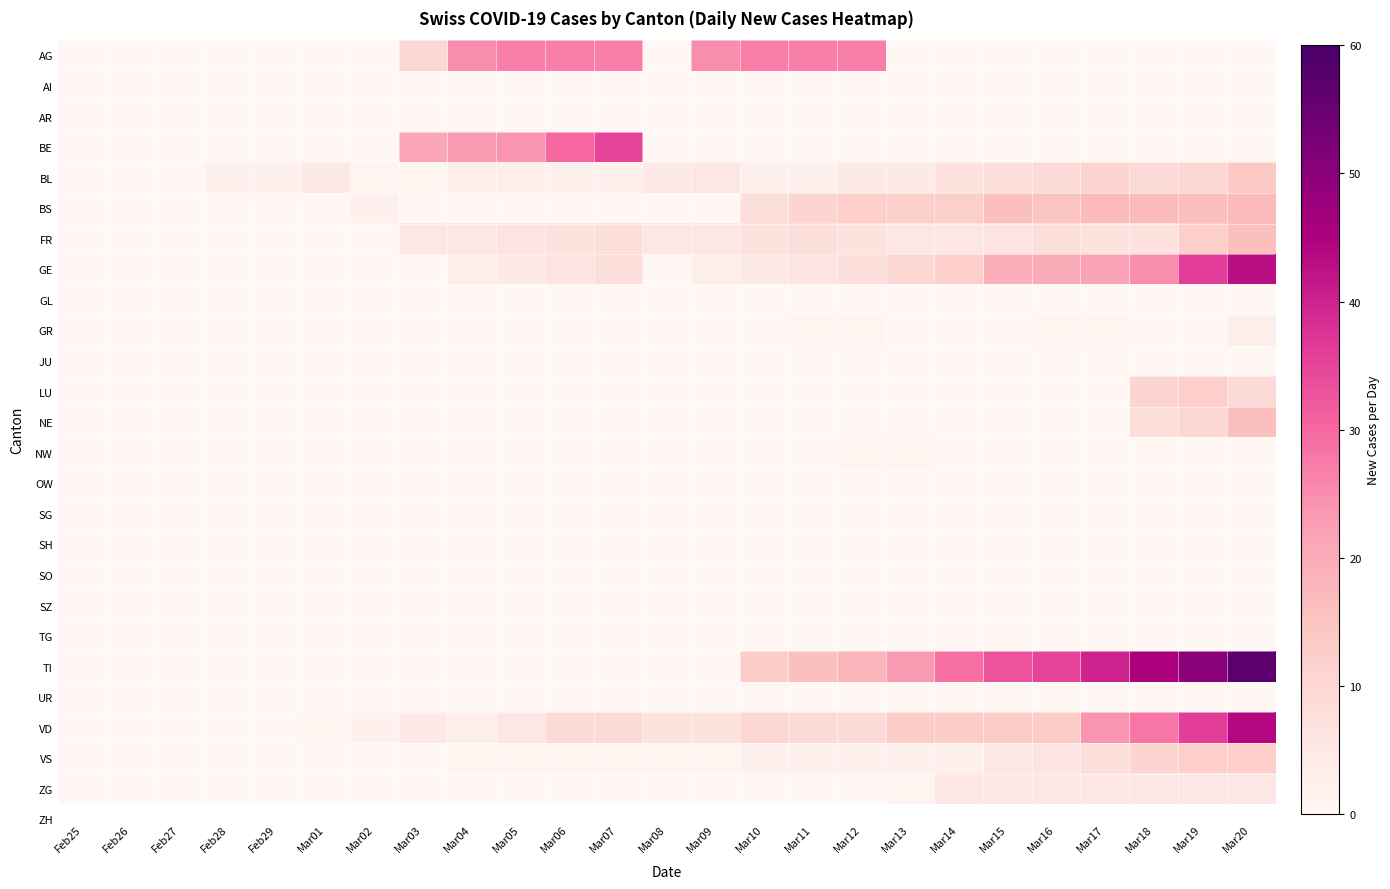

Reading right to left, list all the values displayed in this chart.

AG: Mar20=0	Mar19=0	Mar18=0	Mar17=0	Mar16=0	Mar15=0	Mar14=0	Mar13=0	Mar12=27	Mar11=27	Mar10=27	Mar09=25	Mar08=0	Mar07=27	Mar06=27	Mar05=27	Mar04=25	Mar03=10	Mar02=0	Mar01=0	Feb29=0	Feb28=0	Feb27=0	Feb26=0	Feb25=0
AI: Mar20=0	Mar19=0	Mar18=0	Mar17=0	Mar16=0	Mar15=0	Mar14=0	Mar13=0	Mar12=0	Mar11=0	Mar10=0	Mar09=0	Mar08=0	Mar07=0	Mar06=0	Mar05=0	Mar04=0	Mar03=0	Mar02=0	Mar01=0	Feb29=0	Feb28=0	Feb27=0	Feb26=0	Feb25=0
AR: Mar20=0	Mar19=0	Mar18=0	Mar17=0	Mar16=0	Mar15=0	Mar14=0	Mar13=0	Mar12=0	Mar11=0	Mar10=0	Mar09=0	Mar08=0	Mar07=0	Mar06=0	Mar05=0	Mar04=0	Mar03=0	Mar02=0	Mar01=0	Feb29=0	Feb28=0	Feb27=0	Feb26=0	Feb25=0
BE: Mar20=0	Mar19=0	Mar18=0	Mar17=0	Mar16=0	Mar15=0	Mar14=0	Mar13=0	Mar12=0	Mar11=0	Mar10=0	Mar09=0	Mar08=0	Mar07=35	Mar06=30	Mar05=24	Mar04=23	Mar03=21	Mar02=0	Mar01=0	Feb29=0	Feb28=0	Feb27=0	Feb26=0	Feb25=0
BL: Mar20=14	Mar19=10	Mar18=9	Mar17=11	Mar16=9	Mar15=8	Mar14=7	Mar13=4	Mar12=4	Mar11=2	Mar10=2	Mar09=5	Mar08=4	Mar07=2	Mar06=2	Mar05=3	Mar04=3	Mar03=1	Mar02=1	Mar01=4	Feb29=2	Feb28=2	Feb27=0	Feb26=0	Feb25=0
BS: Mar20=17	Mar19=16	Mar18=17	Mar17=17	Mar16=15	Mar15=16	Mar14=12	Mar13=12	Mar12=12	Mar11=11	Mar10=8	Mar09=0	Mar08=0	Mar07=0	Mar06=0	Mar05=0	Mar04=0	Mar03=0	Mar02=2	Mar01=0	Feb29=0	Feb28=0	Feb27=0	Feb26=0	Feb25=0
FR: Mar20=16	Mar19=12	Mar18=7	Mar17=7	Mar16=8	Mar15=6	Mar14=5	Mar13=5	Mar12=7	Mar11=8	Mar10=7	Mar09=5	Mar08=5	Mar07=8	Mar06=7	Mar05=6	Mar04=5	Mar03=5	Mar02=0	Mar01=0	Feb29=0	Feb28=0	Feb27=0	Feb26=0	Feb25=0
GE: Mar20=43	Mar19=36	Mar18=25	Mar17=22	Mar16=20	Mar15=19	Mar14=12	Mar13=10	Mar12=8	Mar11=6	Mar10=4	Mar09=3	Mar08=0	Mar07=8	Mar06=6	Mar05=4	Mar04=3	Mar03=0	Mar02=0	Mar01=0	Feb29=0	Feb28=0	Feb27=0	Feb26=0	Feb25=0
GL: Mar20=0	Mar19=0	Mar18=0	Mar17=0	Mar16=0	Mar15=0	Mar14=0	Mar13=0	Mar12=0	Mar11=0	Mar10=0	Mar09=0	Mar08=0	Mar07=0	Mar06=0	Mar05=0	Mar04=0	Mar03=0	Mar02=0	Mar01=0	Feb29=0	Feb28=0	Feb27=0	Feb26=0	Feb25=0
GR: Mar20=3	Mar19=0	Mar18=0	Mar17=1	Mar16=1	Mar15=0	Mar14=0	Mar13=0	Mar12=1	Mar11=1	Mar10=0	Mar09=0	Mar08=0	Mar07=0	Mar06=0	Mar05=0	Mar04=0	Mar03=0	Mar02=0	Mar01=0	Feb29=0	Feb28=0	Feb27=0	Feb26=0	Feb25=0
JU: Mar20=0	Mar19=0	Mar18=0	Mar17=0	Mar16=0	Mar15=0	Mar14=0	Mar13=0	Mar12=0	Mar11=0	Mar10=0	Mar09=0	Mar08=0	Mar07=0	Mar06=0	Mar05=0	Mar04=0	Mar03=0	Mar02=0	Mar01=0	Feb29=0	Feb28=0	Feb27=0	Feb26=0	Feb25=0
LU: Mar20=9	Mar19=12	Mar18=11	Mar17=0	Mar16=0	Mar15=0	Mar14=0	Mar13=0	Mar12=0	Mar11=0	Mar10=0	Mar09=0	Mar08=0	Mar07=0	Mar06=0	Mar05=0	Mar04=0	Mar03=0	Mar02=0	Mar01=0	Feb29=0	Feb28=0	Feb27=0	Feb26=0	Feb25=0
NE: Mar20=16	Mar19=10	Mar18=8	Mar17=0	Mar16=0	Mar15=0	Mar14=0	Mar13=0	Mar12=0	Mar11=0	Mar10=0	Mar09=0	Mar08=0	Mar07=0	Mar06=0	Mar05=0	Mar04=0	Mar03=0	Mar02=0	Mar01=0	Feb29=0	Feb28=0	Feb27=0	Feb26=0	Feb25=0
NW: Mar20=0	Mar19=0	Mar18=0	Mar17=0	Mar16=0	Mar15=0	Mar14=0	Mar13=1	Mar12=1	Mar11=0	Mar10=0	Mar09=0	Mar08=0	Mar07=0	Mar06=0	Mar05=0	Mar04=0	Mar03=0	Mar02=0	Mar01=0	Feb29=0	Feb28=0	Feb27=0	Feb26=0	Feb25=0
OW: Mar20=0	Mar19=0	Mar18=0	Mar17=0	Mar16=0	Mar15=0	Mar14=0	Mar13=0	Mar12=0	Mar11=0	Mar10=0	Mar09=0	Mar08=0	Mar07=0	Mar06=0	Mar05=0	Mar04=0	Mar03=0	Mar02=0	Mar01=0	Feb29=0	Feb28=0	Feb27=0	Feb26=0	Feb25=0
SG: Mar20=0	Mar19=0	Mar18=0	Mar17=0	Mar16=0	Mar15=0	Mar14=0	Mar13=0	Mar12=0	Mar11=0	Mar10=0	Mar09=0	Mar08=0	Mar07=0	Mar06=0	Mar05=0	Mar04=0	Mar03=0	Mar02=0	Mar01=0	Feb29=0	Feb28=0	Feb27=0	Feb26=0	Feb25=0
SH: Mar20=0	Mar19=0	Mar18=0	Mar17=0	Mar16=0	Mar15=0	Mar14=0	Mar13=0	Mar12=0	Mar11=0	Mar10=0	Mar09=0	Mar08=0	Mar07=0	Mar06=0	Mar05=0	Mar04=0	Mar03=0	Mar02=0	Mar01=0	Feb29=0	Feb28=0	Feb27=0	Feb26=0	Feb25=0
SO: Mar20=0	Mar19=0	Mar18=0	Mar17=0	Mar16=0	Mar15=0	Mar14=0	Mar13=0	Mar12=0	Mar11=0	Mar10=0	Mar09=0	Mar08=0	Mar07=0	Mar06=0	Mar05=0	Mar04=0	Mar03=0	Mar02=0	Mar01=0	Feb29=0	Feb28=0	Feb27=0	Feb26=0	Feb25=0
SZ: Mar20=0	Mar19=0	Mar18=0	Mar17=0	Mar16=0	Mar15=0	Mar14=0	Mar13=0	Mar12=0	Mar11=0	Mar10=0	Mar09=0	Mar08=0	Mar07=0	Mar06=0	Mar05=0	Mar04=0	Mar03=0	Mar02=0	Mar01=0	Feb29=0	Feb28=0	Feb27=0	Feb26=0	Feb25=0
TG: Mar20=0	Mar19=0	Mar18=0	Mar17=0	Mar16=0	Mar15=0	Mar14=0	Mar13=0	Mar12=0	Mar11=0	Mar10=0	Mar09=0	Mar08=0	Mar07=0	Mar06=0	Mar05=0	Mar04=0	Mar03=0	Mar02=0	Mar01=0	Feb29=0	Feb28=0	Feb27=0	Feb26=0	Feb25=0
TI: Mar20=57	Mar19=50	Mar18=45	Mar17=40	Mar16=35	Mar15=33	Mar14=29	Mar13=23	Mar12=18	Mar11=16	Mar10=13	Mar09=0	Mar08=0	Mar07=0	Mar06=0	Mar05=0	Mar04=0	Mar03=0	Mar02=0	Mar01=0	Feb29=0	Feb28=0	Feb27=0	Feb26=0	Feb25=0
UR: Mar20=0	Mar19=0	Mar18=0	Mar17=0	Mar16=0	Mar15=0	Mar14=0	Mar13=0	Mar12=0	Mar11=0	Mar10=0	Mar09=0	Mar08=0	Mar07=0	Mar06=0	Mar05=0	Mar04=0	Mar03=0	Mar02=0	Mar01=0	Feb29=0	Feb28=0	Feb27=0	Feb26=0	Feb25=0
VD: Mar20=44	Mar19=36	Mar18=28	Mar17=24	Mar16=13	Mar15=13	Mar14=13	Mar13=13	Mar12=9	Mar11=9	Mar10=10	Mar09=7	Mar08=7	Mar07=9	Mar06=9	Mar05=5	Mar04=3	Mar03=4	Mar02=2	Mar01=1	Feb29=0	Feb28=0	Feb27=0	Feb26=0	Feb25=0
VS: Mar20=12	Mar19=12	Mar18=11	Mar17=8	Mar16=6	Mar15=5	Mar14=2	Mar13=2	Mar12=2	Mar11=2	Mar10=2	Mar09=1	Mar08=1	Mar07=1	Mar06=1	Mar05=1	Mar04=1	Mar03=0	Mar02=0	Mar01=0	Feb29=0	Feb28=0	Feb27=0	Feb26=0	Feb25=0
ZG: Mar20=5	Mar19=5	Mar18=5	Mar17=5	Mar16=5	Mar15=5	Mar14=5	Mar13=1	Mar12=0	Mar11=0	Mar10=0	Mar09=0	Mar08=0	Mar07=0	Mar06=0	Mar05=0	Mar04=0	Mar03=0	Mar02=0	Mar01=0	Feb29=0	Feb28=0	Feb27=0	Feb26=0	Feb25=0